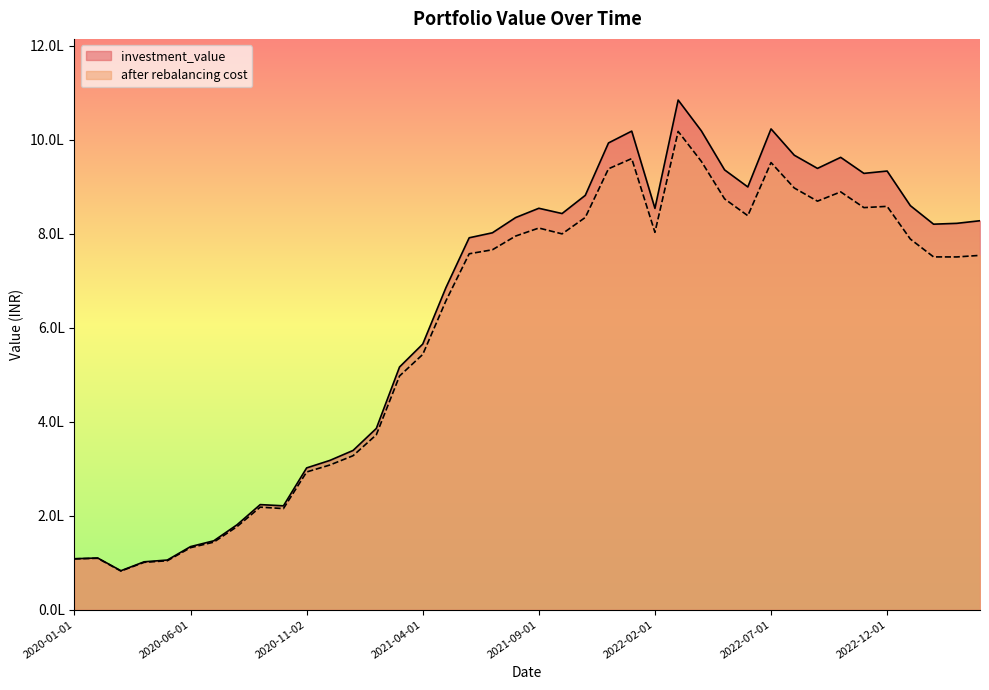

True or false: investment_value and after rebalancing cost intersect in this chart.

False